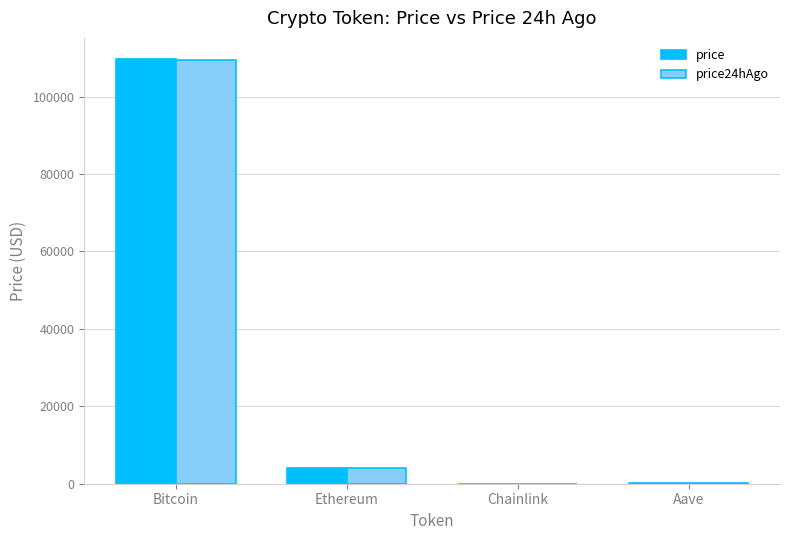

Is the value of price24hAgo at Bitcoin greater than the value of price at Aave?

Yes